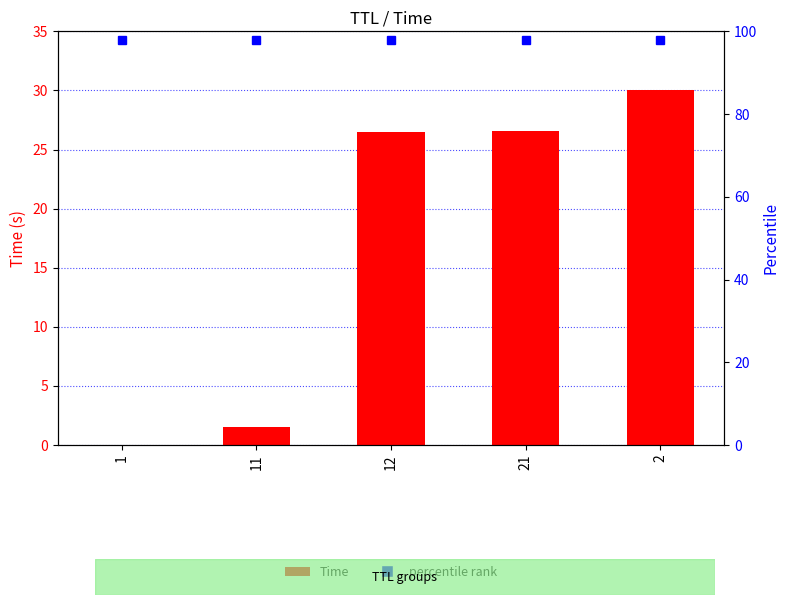

Which label corresponds to the largest value in the chart?

2